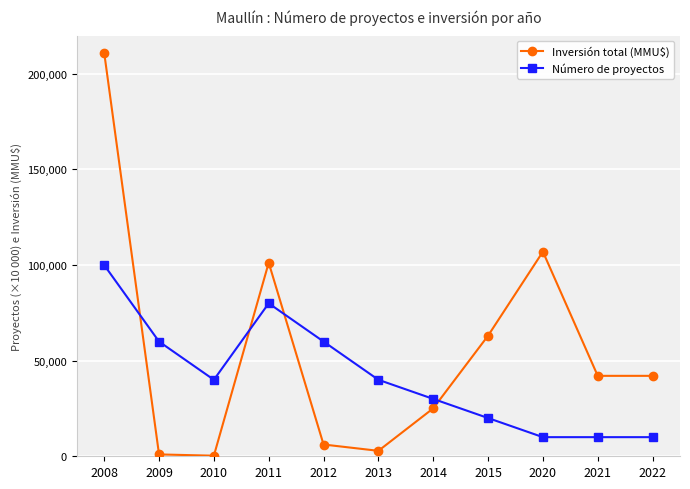

Is it true that Número de proyectos equals 26454 at 2011?

False